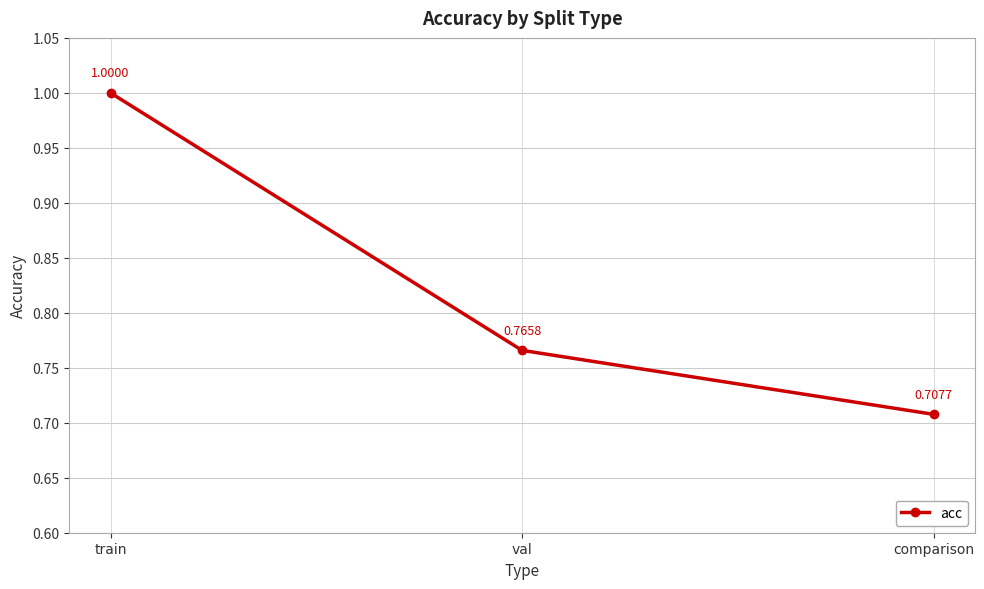

Does the chart have visible grid lines?

Yes